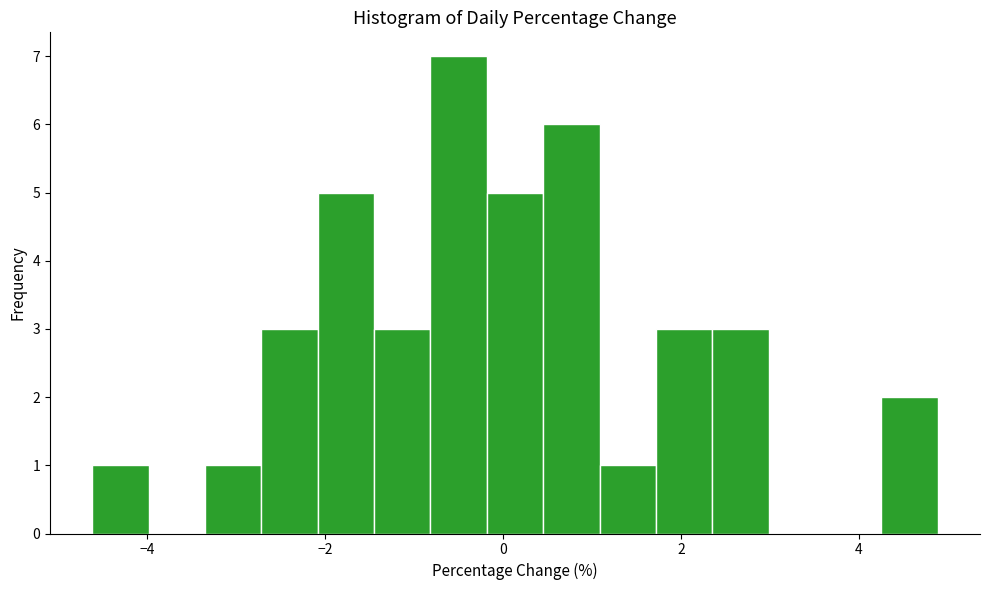

Read against the x-axis, roughly where is the centre of the tallest bar?

-0.4